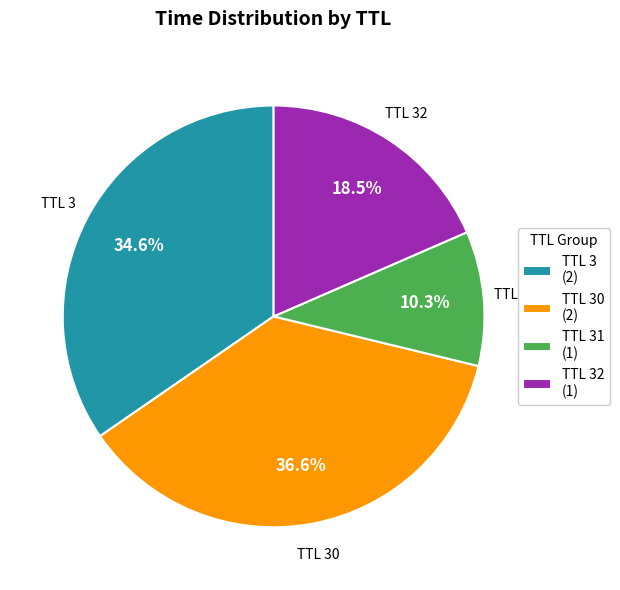

Rank the categories by value from lowest to highest.

TTL 31 (1), TTL 32 (1), TTL 3 (2), TTL 30 (2)